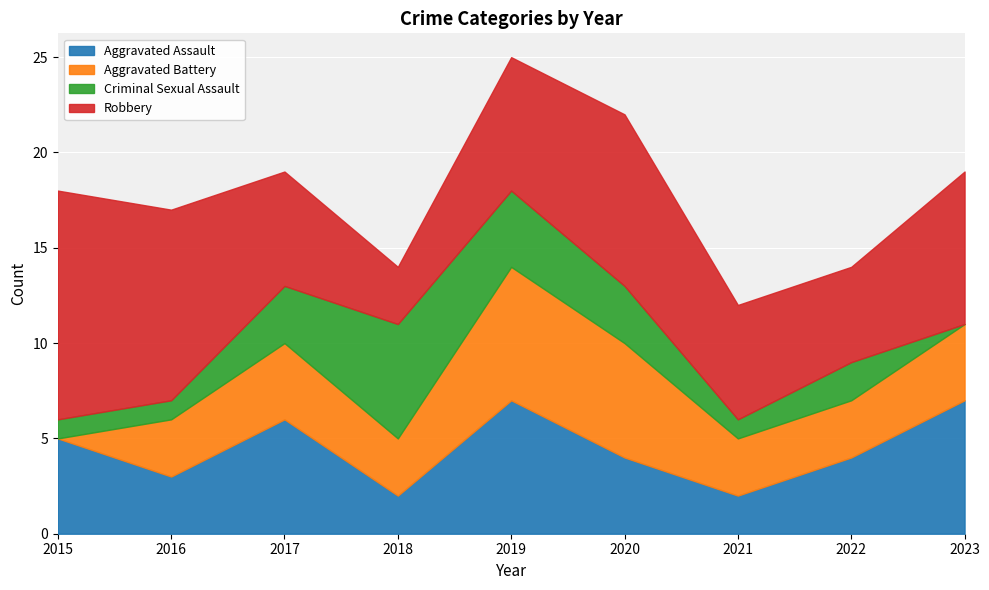

True or false: Robbery and Criminal Sexual Assault cross at least once.

True